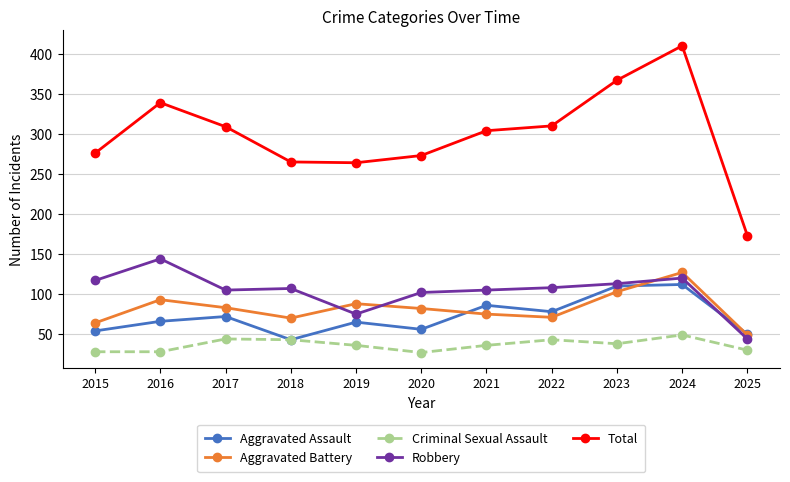

Is the value of Total at 2015 greater than the value of Aggravated Assault at 2015?

Yes